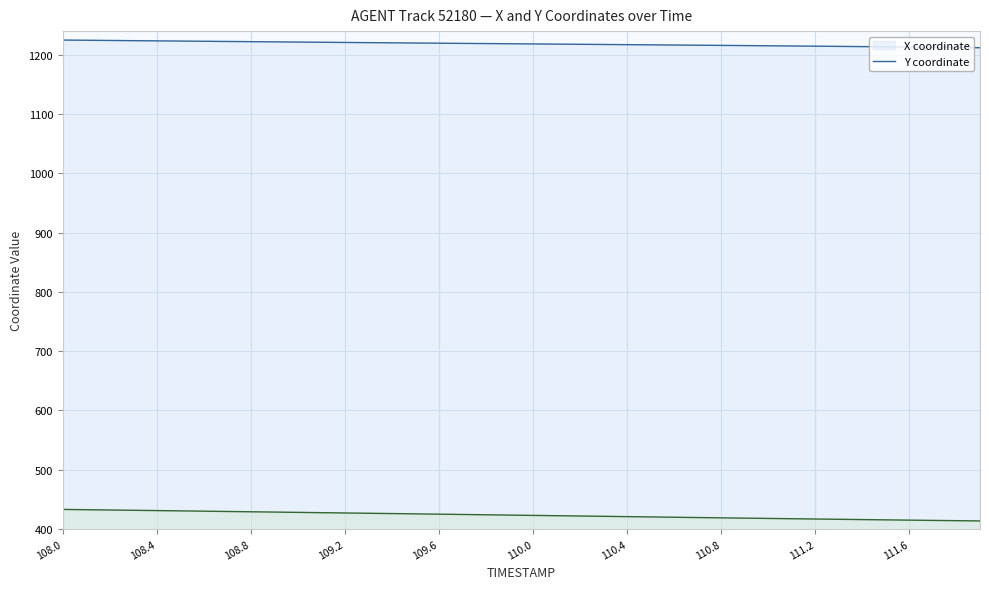

What is the difference between the highest and lowest values at 111.6?

798.2